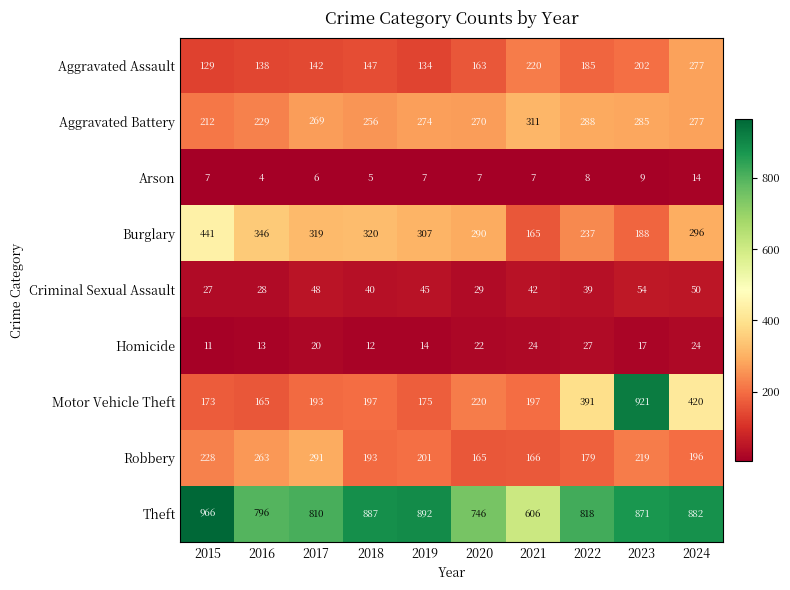

Where is Aggravated Battery nearest to the value 261?

2018